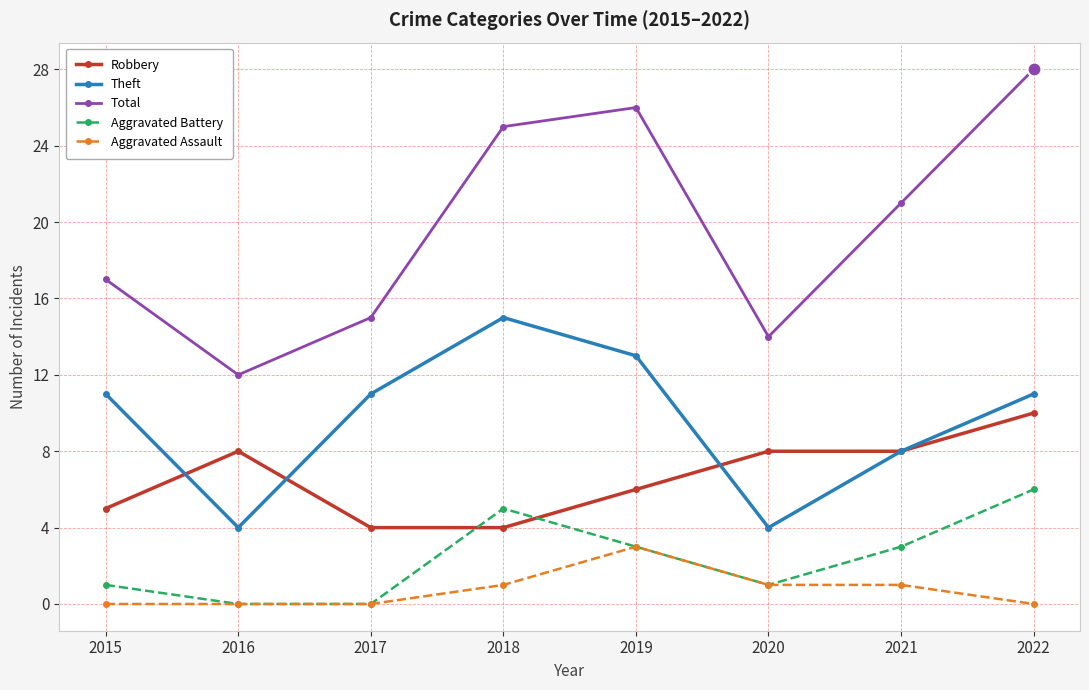

True or false: Robbery has more than 0 points higher than both neighbors.

True